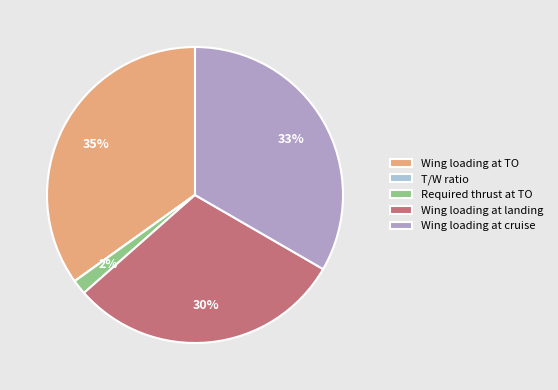

Which slice is the largest?

Wing loading at TO